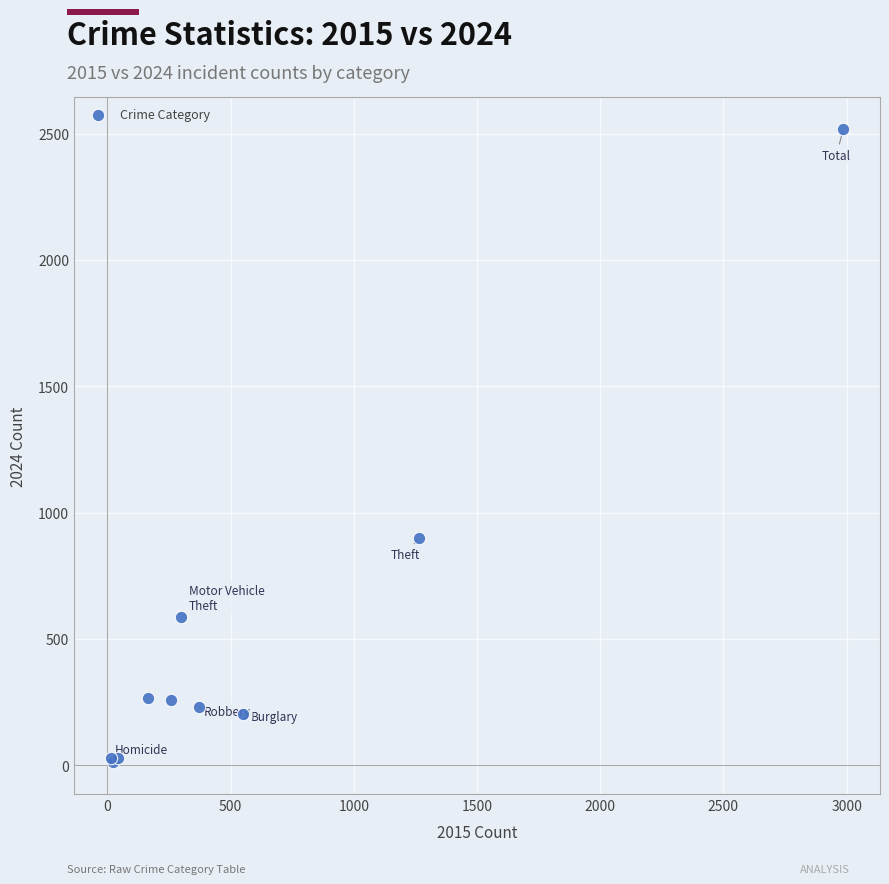

What Y value in the scatter plot is closest to 1266?

900